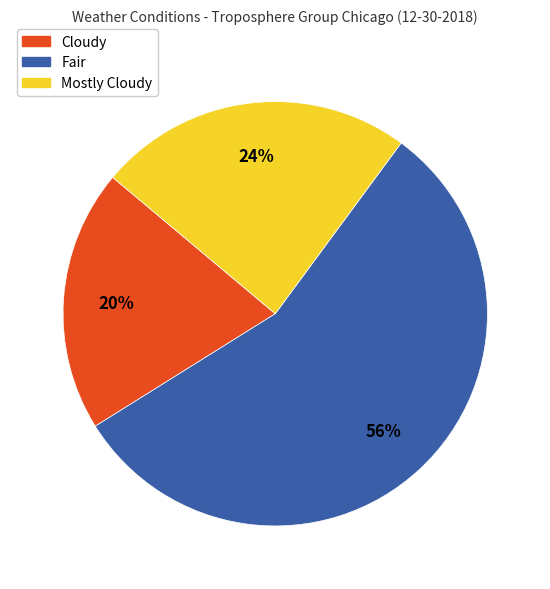

Approximately how many times larger is the value at Mostly Cloudy compared to Fair?

0.4